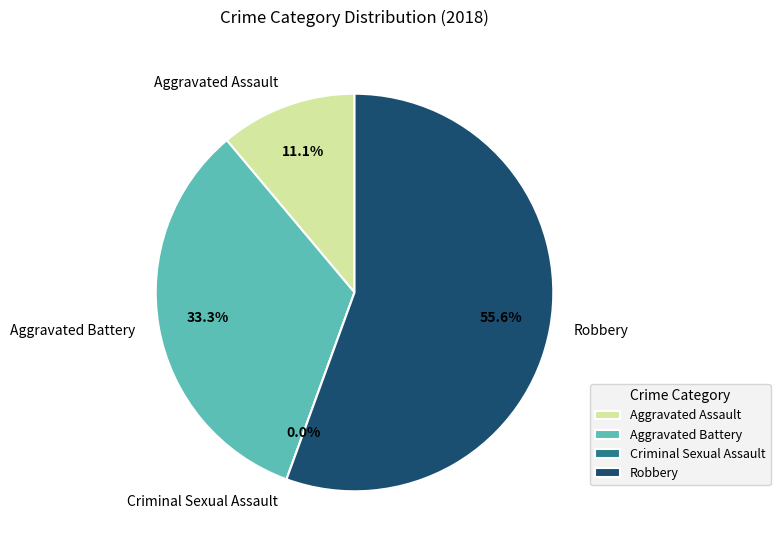

Count the number of slices in the pie.

4